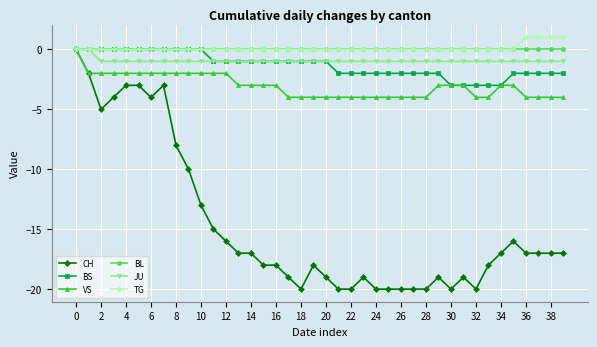

What is the minimum value for CH?

-20